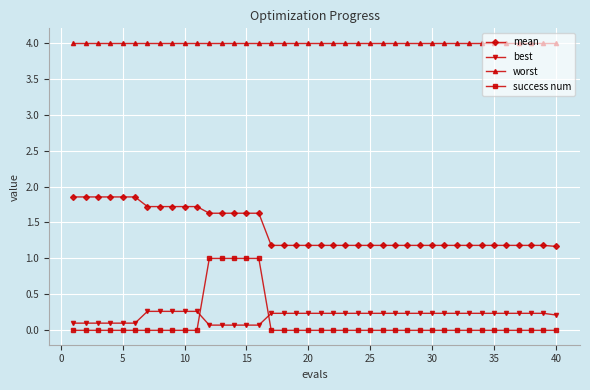

What is the sum of all mean values?

56.2